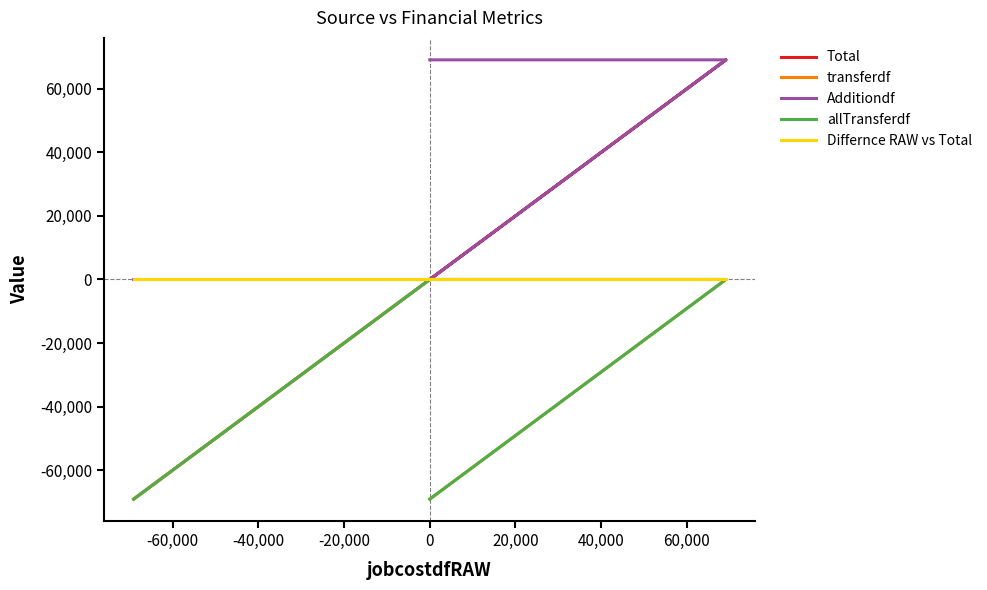

Which series has the widest spread of values?

Total